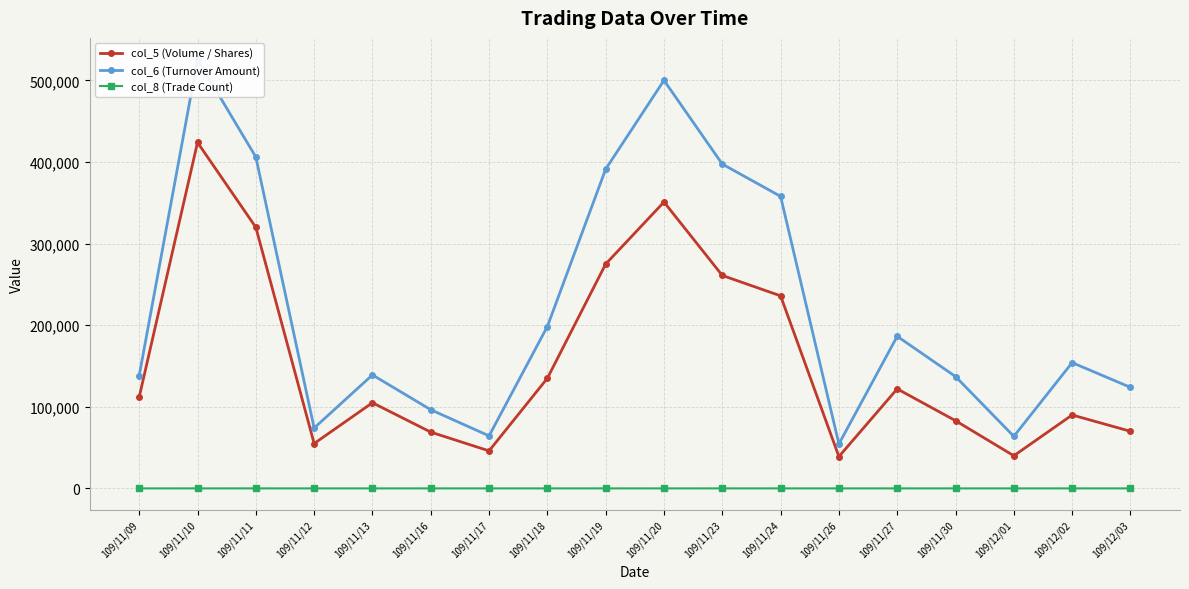

How many data points in col_6 (Turnover Amount) are above 154150?

8